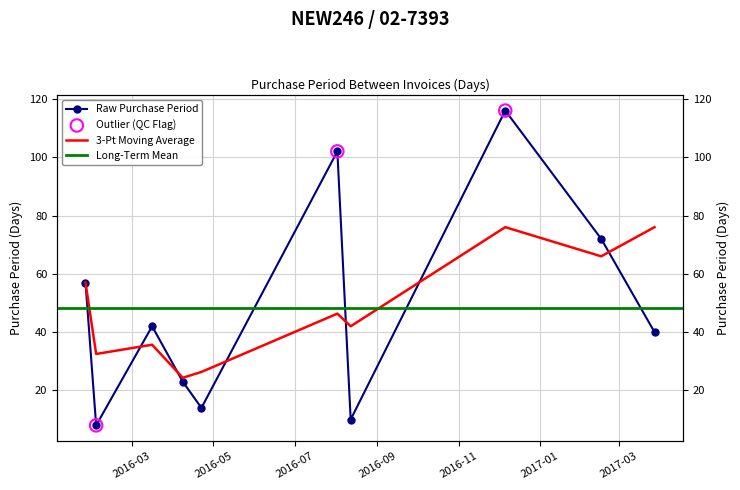

Approximately how many times larger is the value at 2016-12-06 compared to 2016-01-26?

2.0